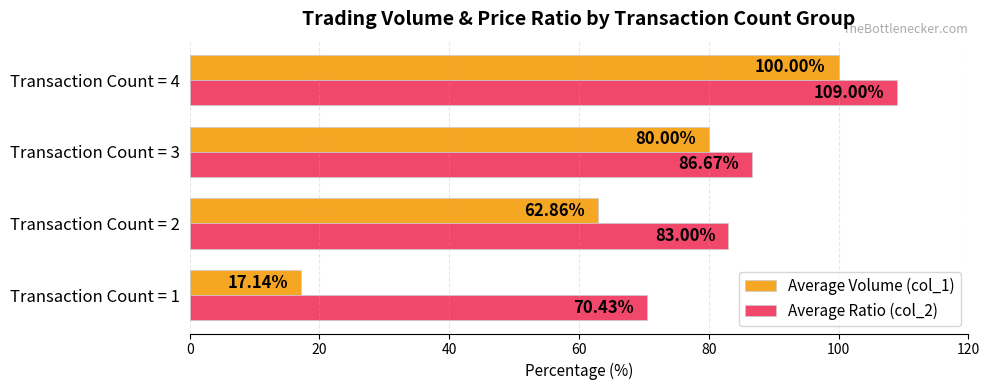

What is the sum of the Average Ratio (col_2) values at Transaction Count = 3 and Transaction Count = 2?

169.7